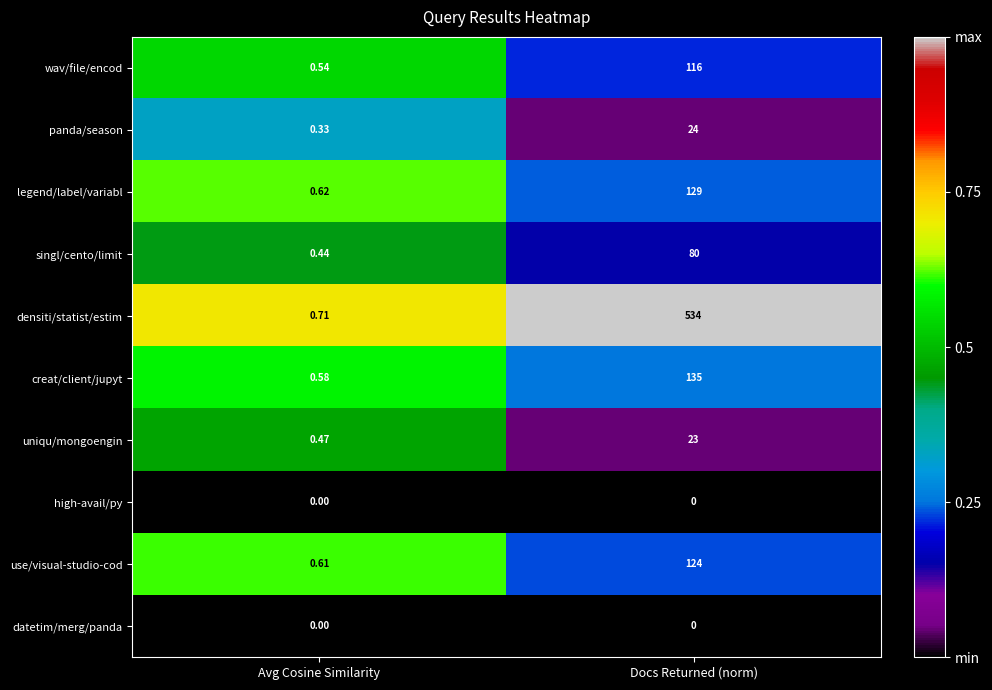

At which label is densiti/statist/estim closest to 267?

Avg Cosine Similarity